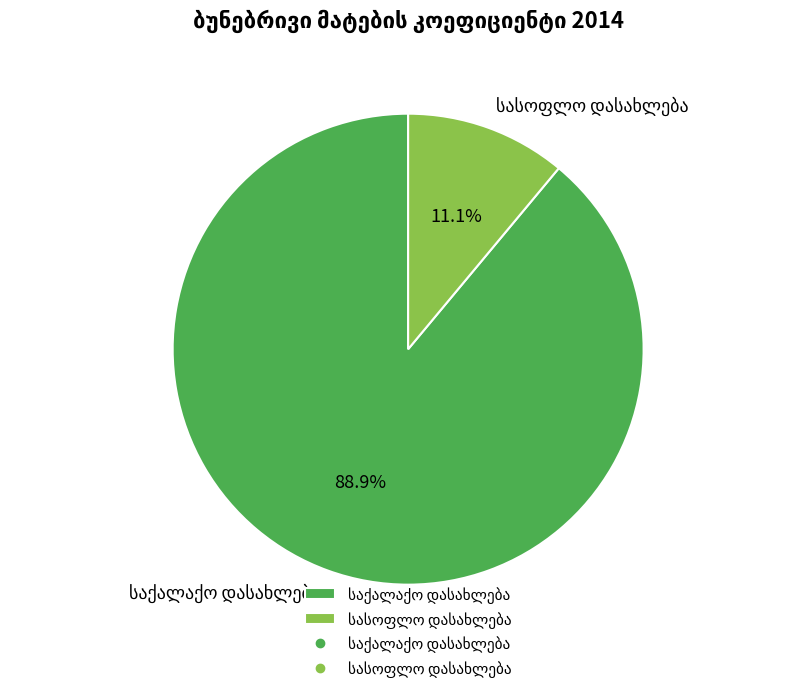

Is there any slice that represents more than half of the pie?

Yes